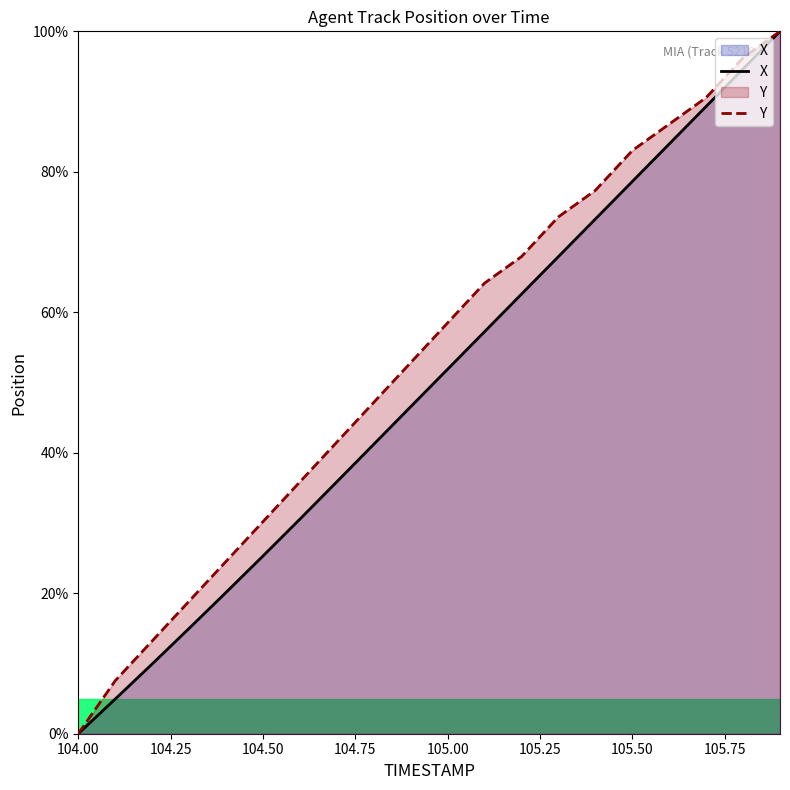

Reading left to right, list all the values displayed in this chart.

X: 0.0	4.9	9.9	15.0	20.1	25.3	30.5	35.9	41.2	46.6	51.9	57.2	62.6	67.9	73.3	78.6	84.0	89.3	94.7	100.0
Y: 0.0	7.5	13.2	18.9	24.5	30.2	35.8	41.5	47.2	52.8	58.5	64.2	67.9	73.6	77.4	83.0	86.8	90.6	96.2	100.0